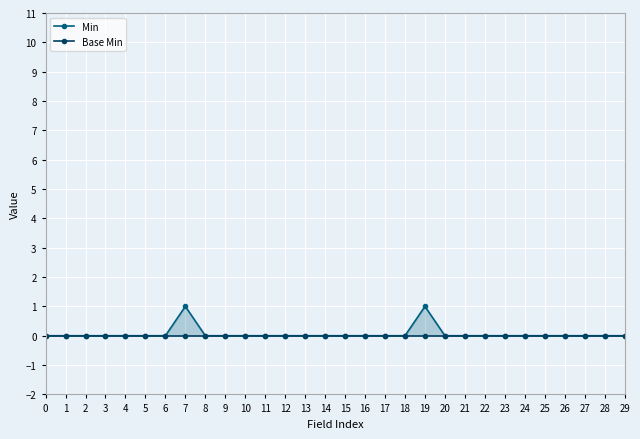

What are all the series names shown in the legend?

Min, Base Min